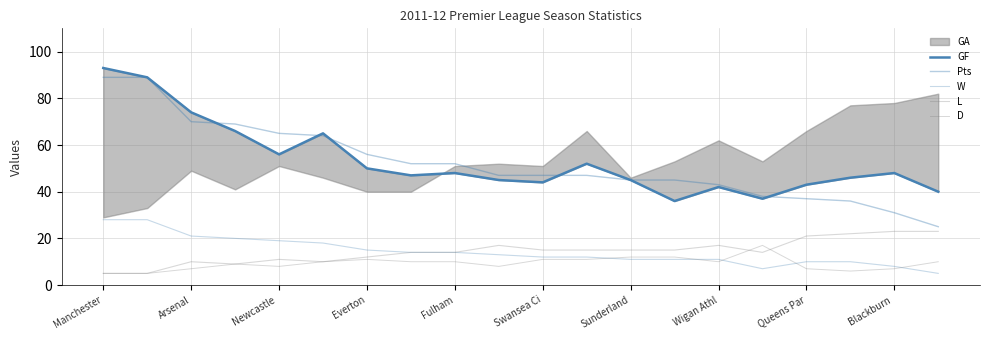

How many data points in GF are less than 48?

10